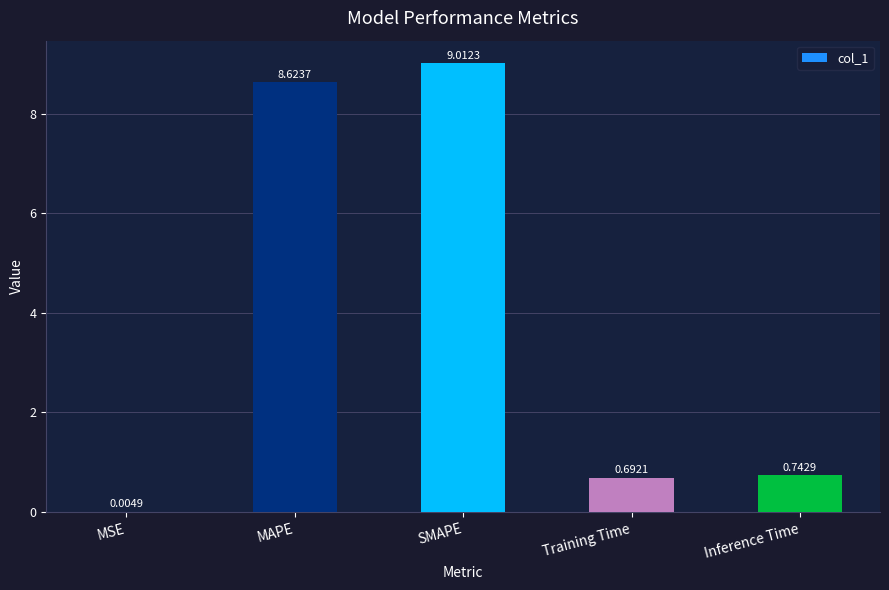

What is the sum of the values at MSE and MAPE?

8.6